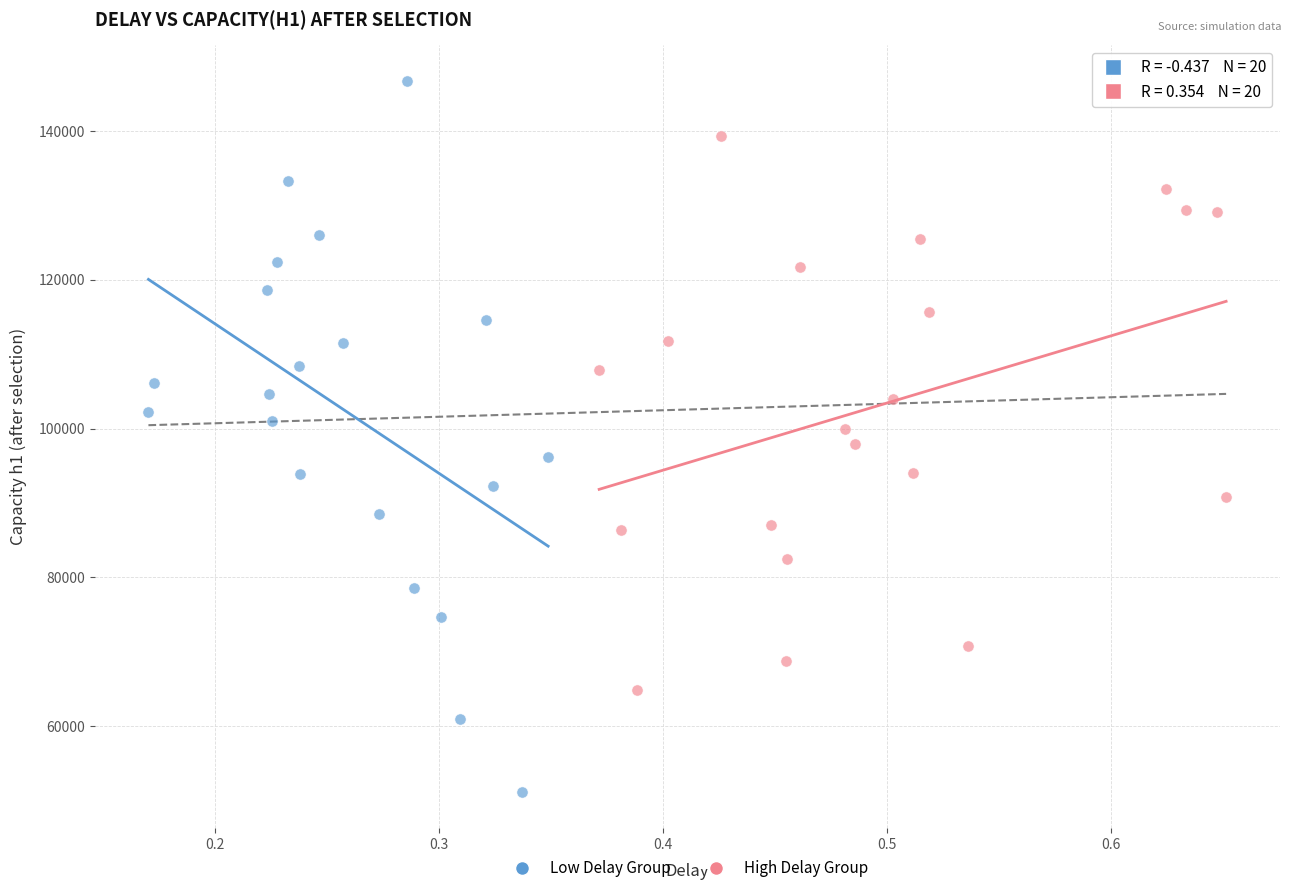

Which series contains the highest Y value?

Low Delay Group